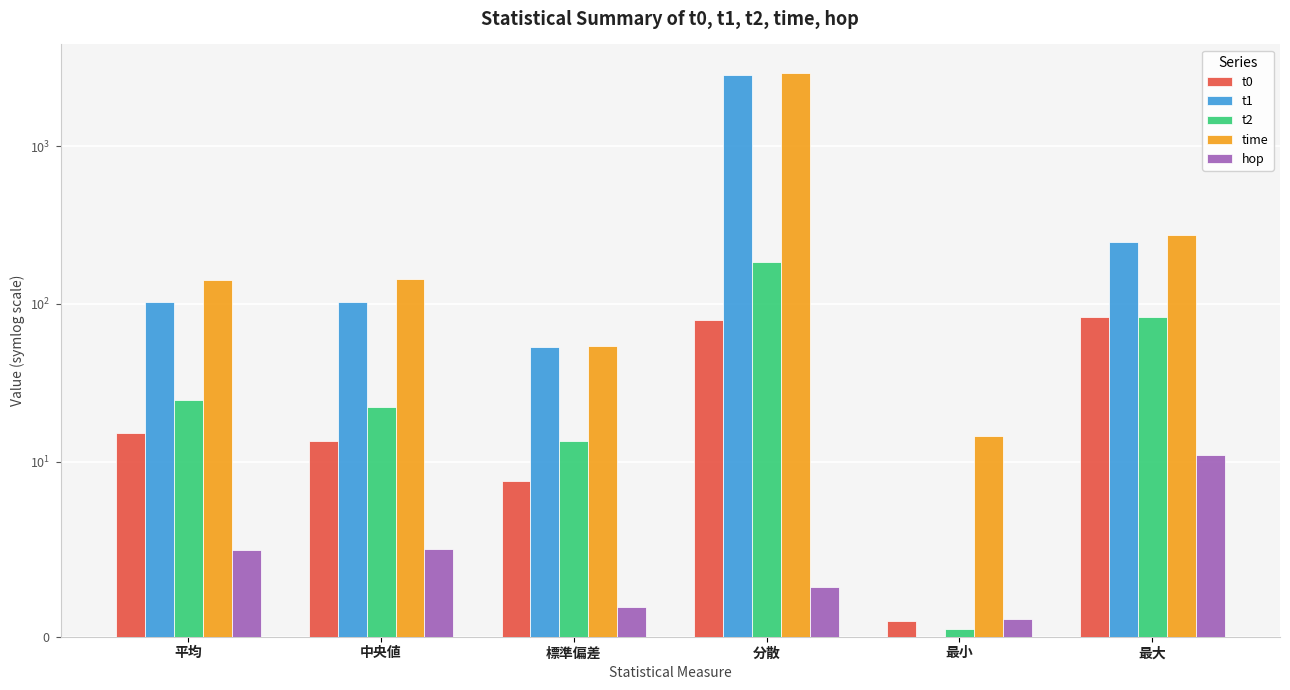

What is the difference between the time values at 最大 and 中央値?

130.0